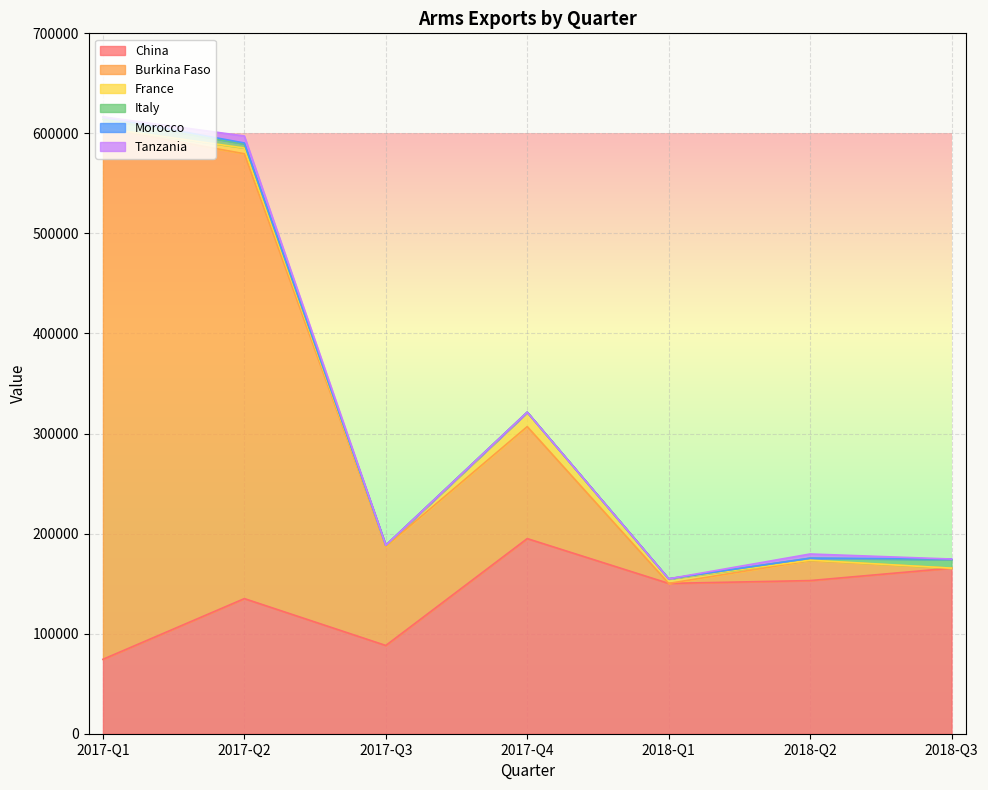

Rank the series by their maximum value, from highest to lowest.

Burkina Faso, China, France, Italy, Tanzania, Morocco